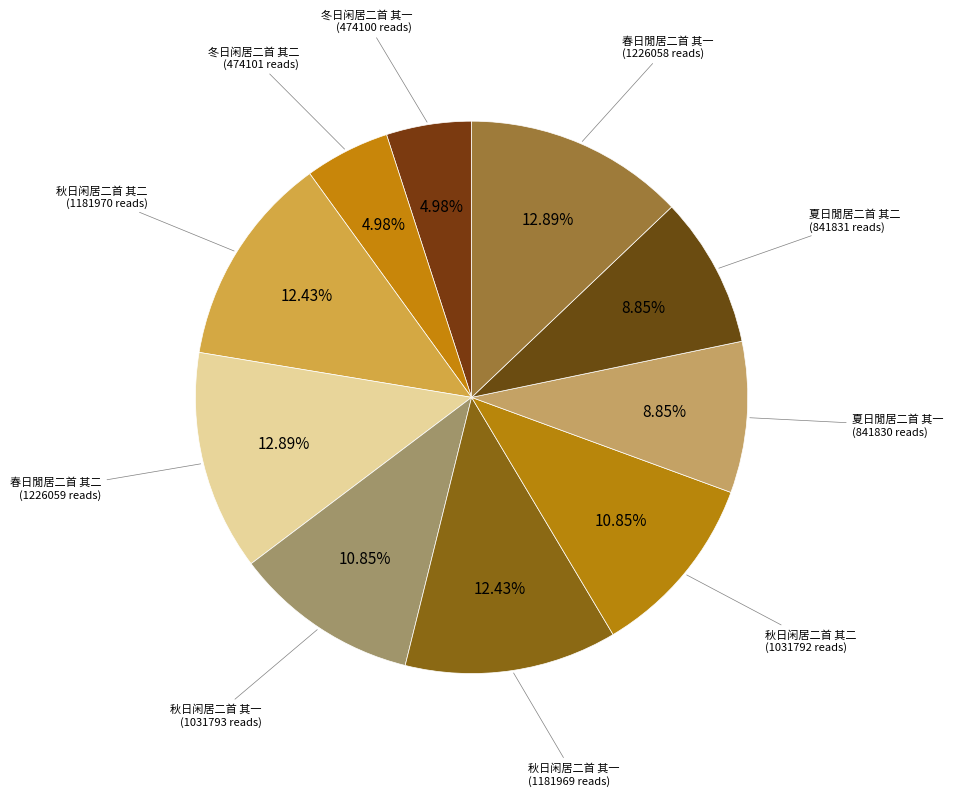

Does any single category account for the majority?

No